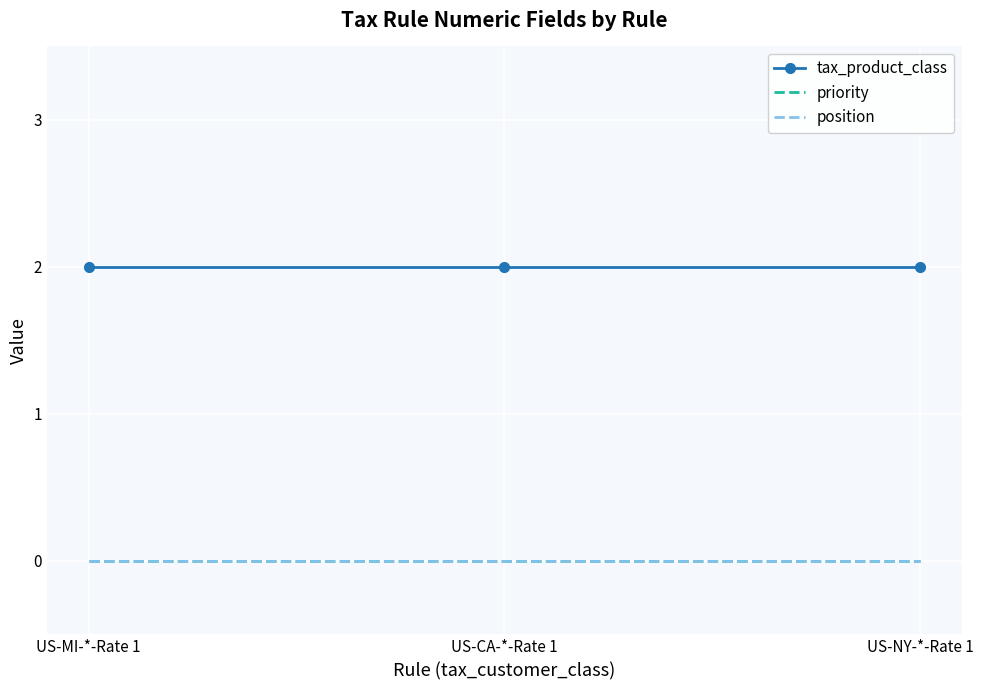

What is the maximum value shown in the chart?

2